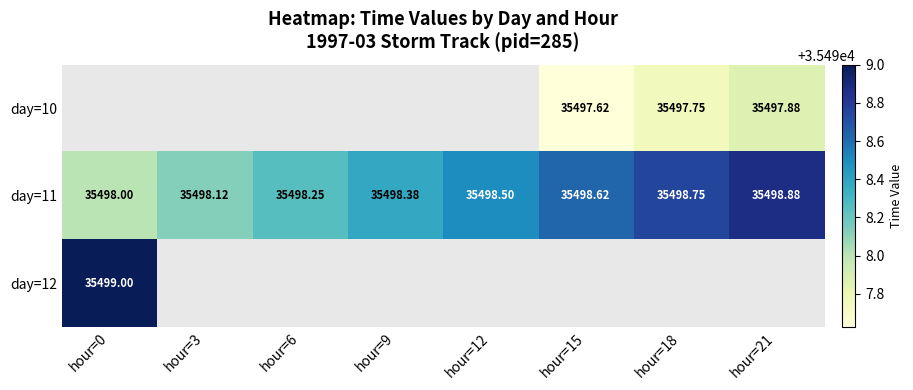

What is the maximum value for day=11?

35498.9